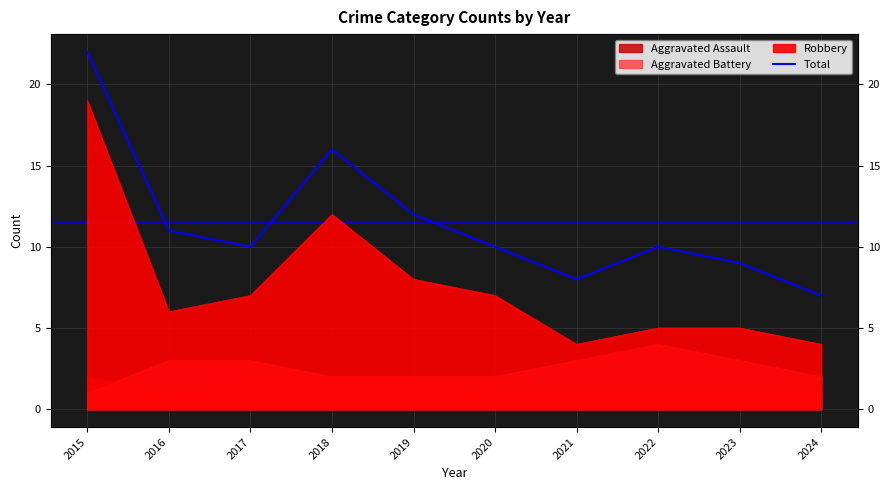

What is the maximum value shown in the chart?

22